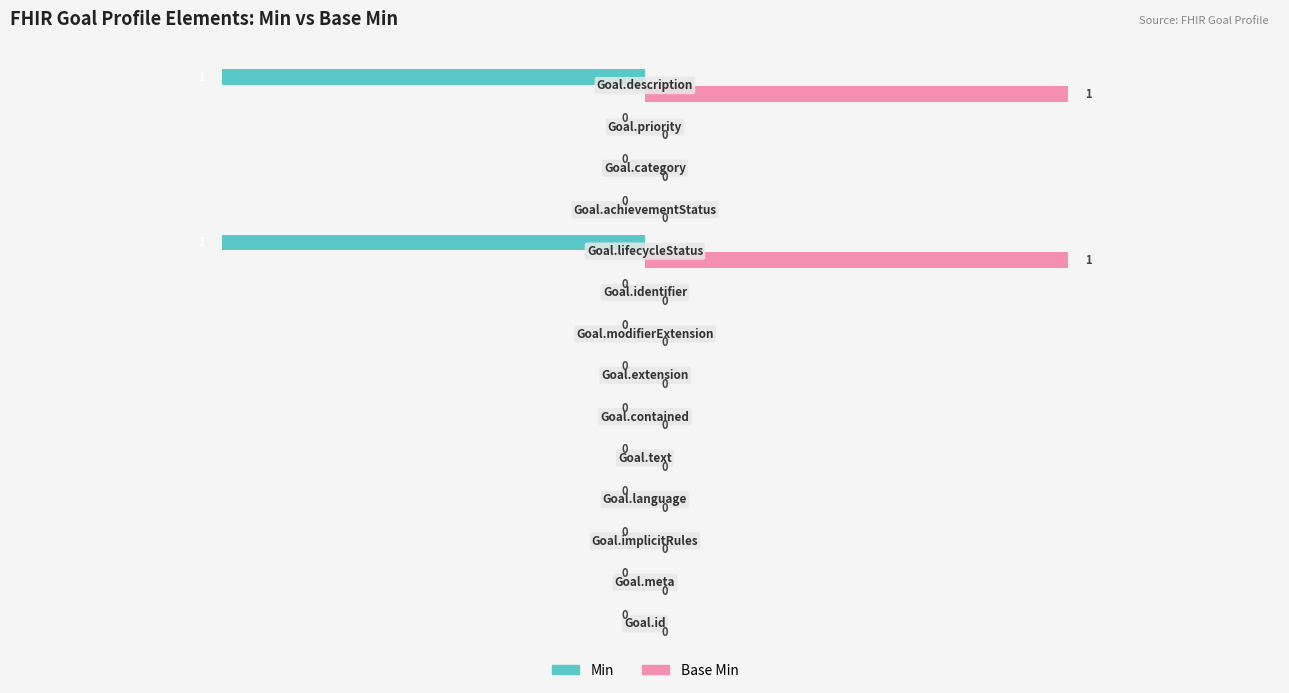

Which series has the largest total across all categories?

Base Min